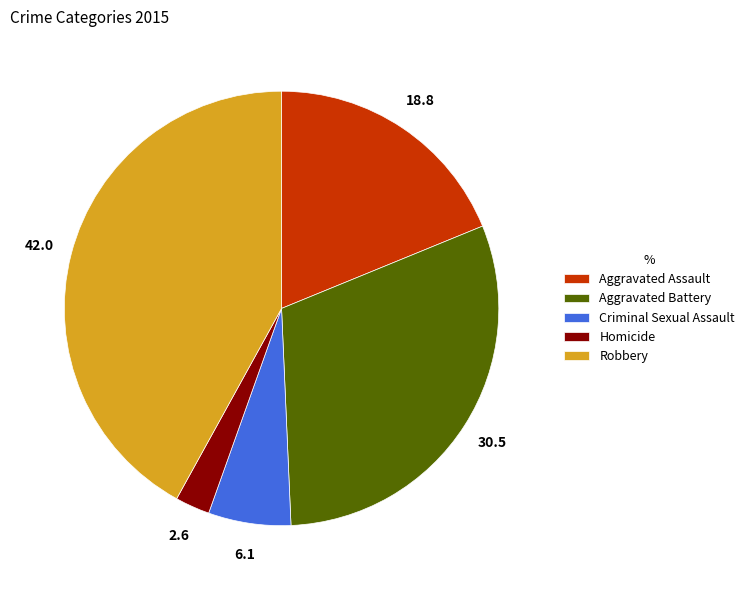

Do Aggravated Assault and Homicide together represent more than half of the pie?

No